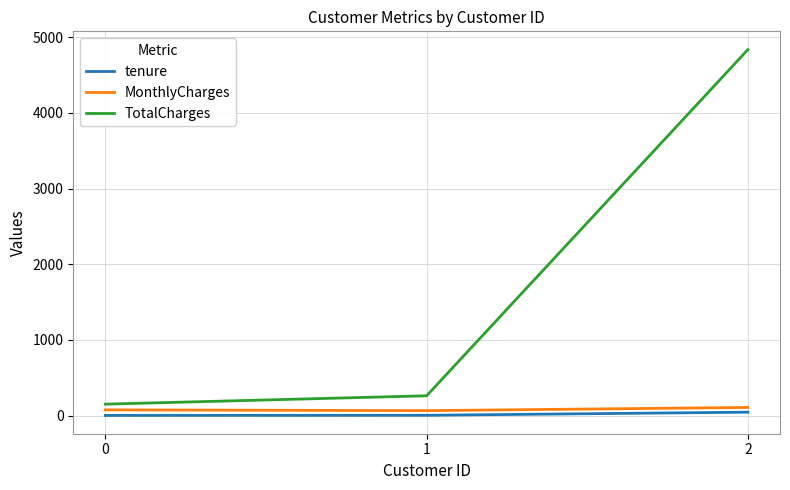

Is the value of tenure at 1 greater than the value of TotalCharges at 1?

No